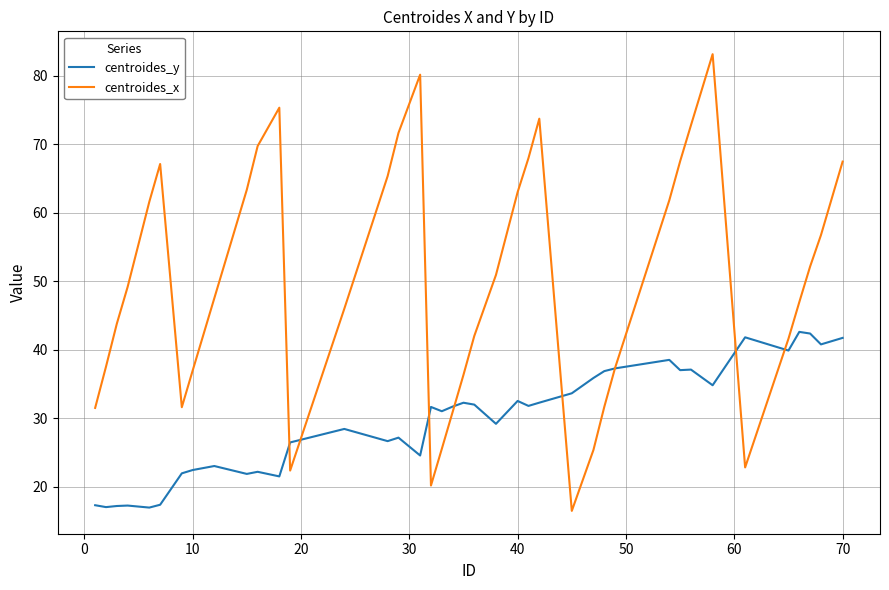

What is the sum of all centroides_x values?

1994.5